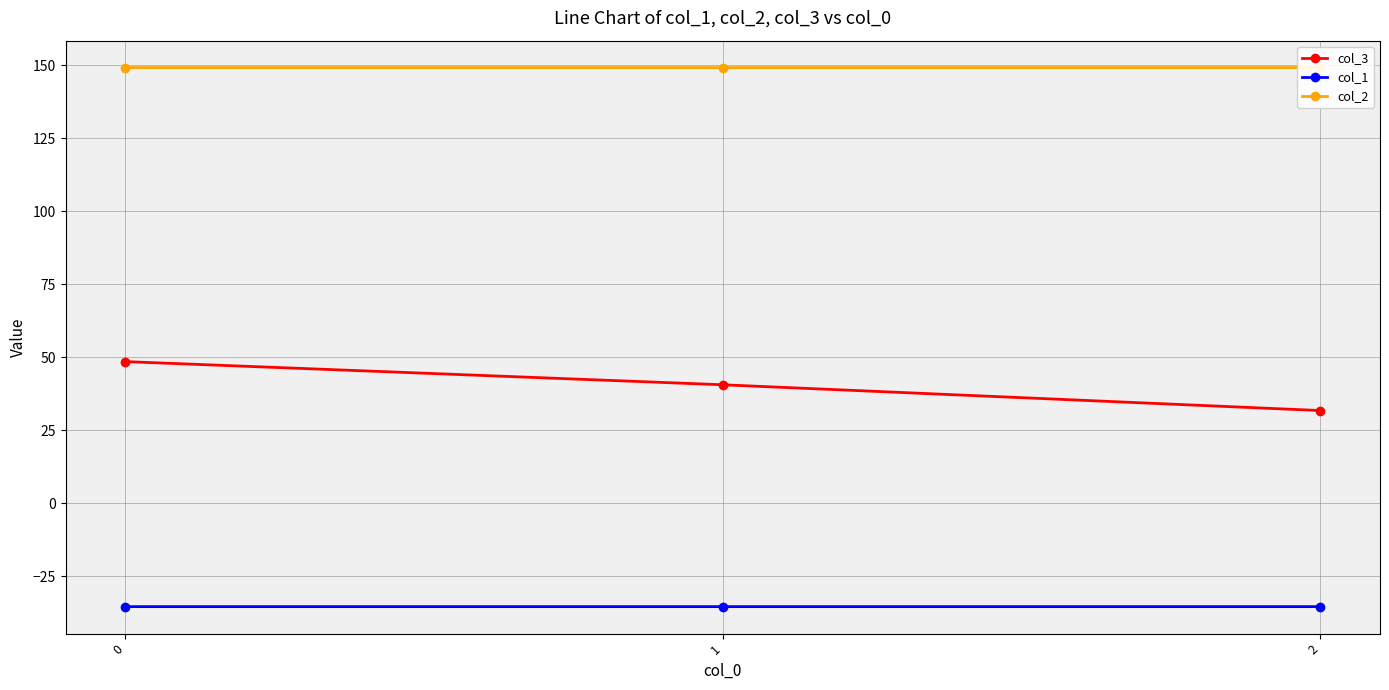

Is it true that col_3 equals 48.5 at 0?

True